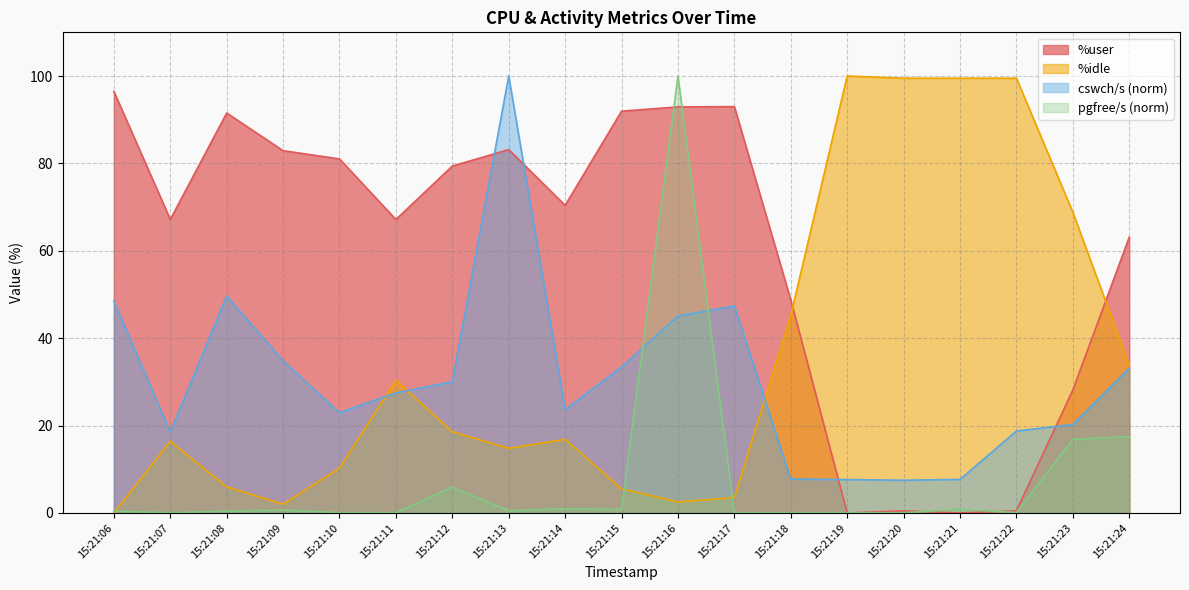

At which category does %idle reach its first local peak?

15:21:07